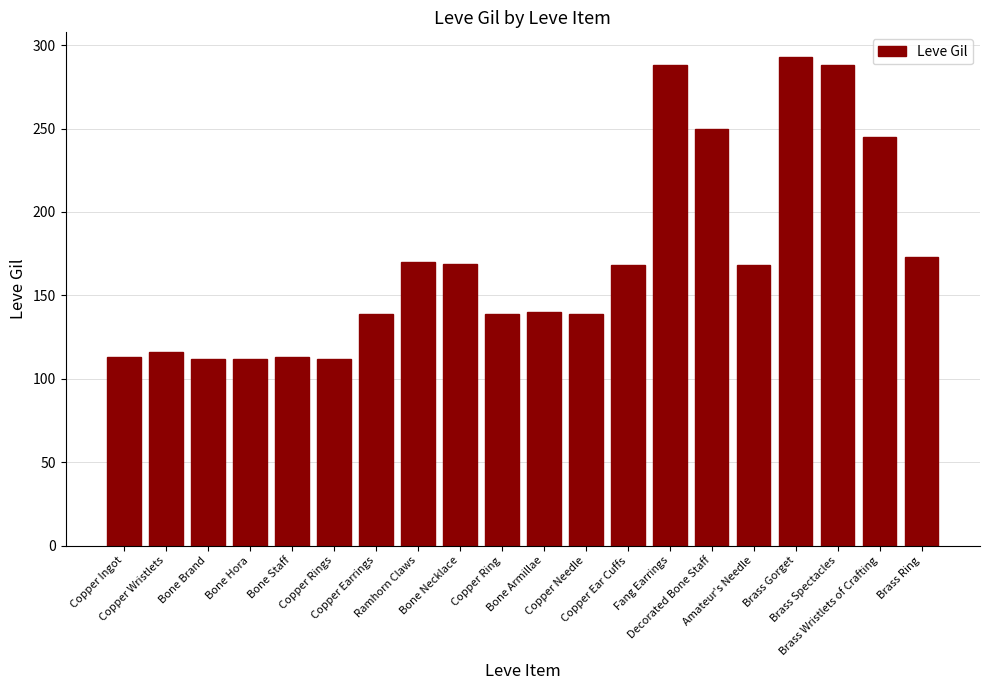

What is the sum of all values?

3447